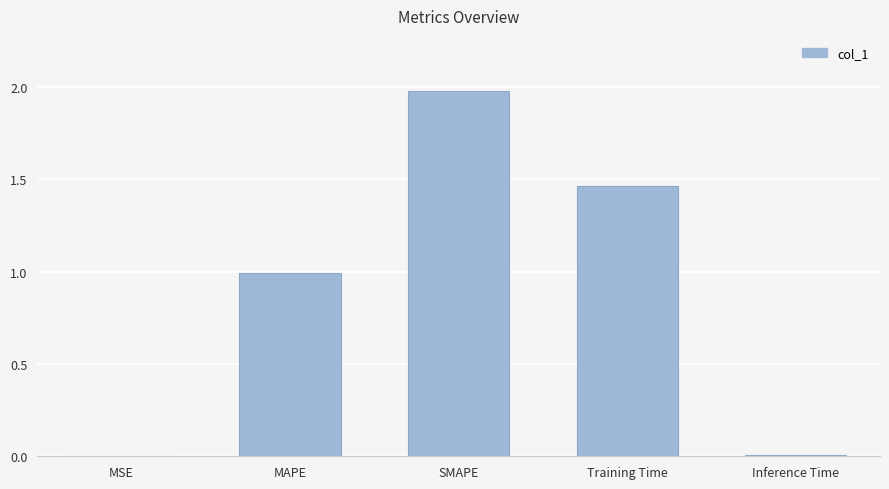

Between SMAPE and MAPE, which is larger?

SMAPE